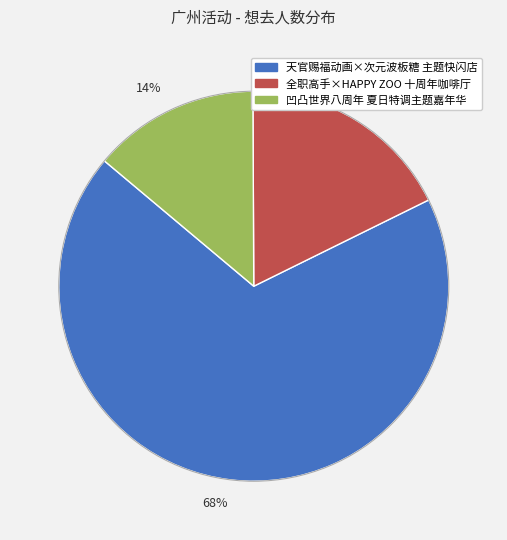

To the nearest percent, what is the average slice percentage?

33%